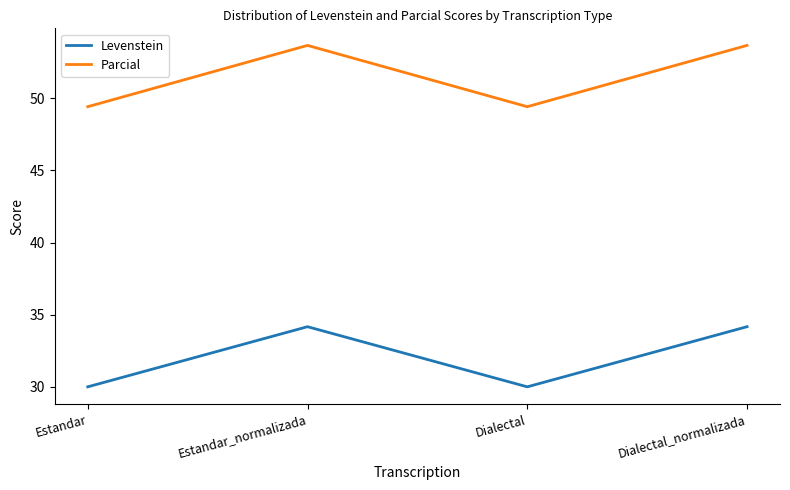

Which series has the largest total across all categories?

Parcial